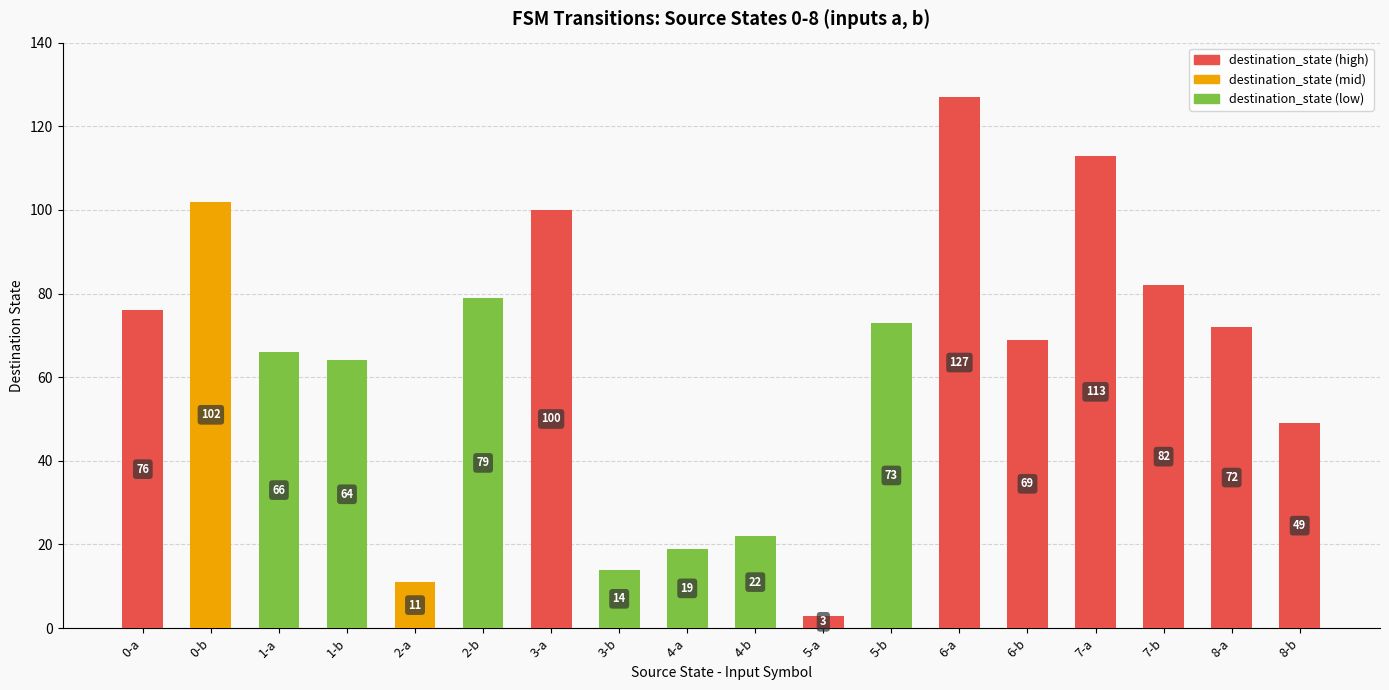

Where does the data first go above 72?

0-a